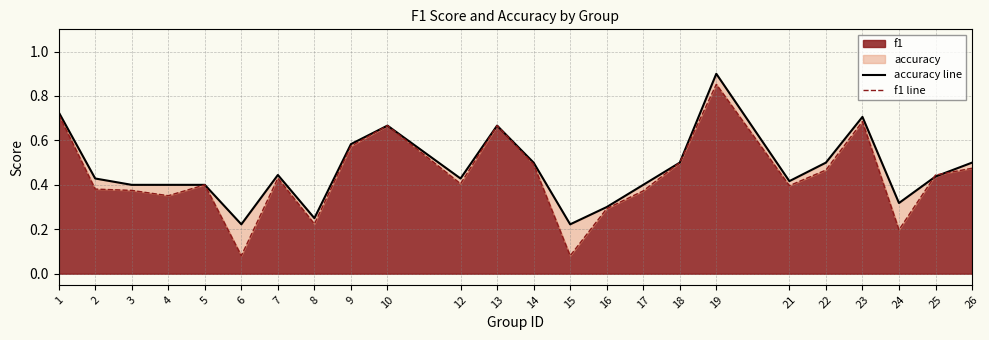

True or false: f1 line has a value of 0.3 at 25.

False